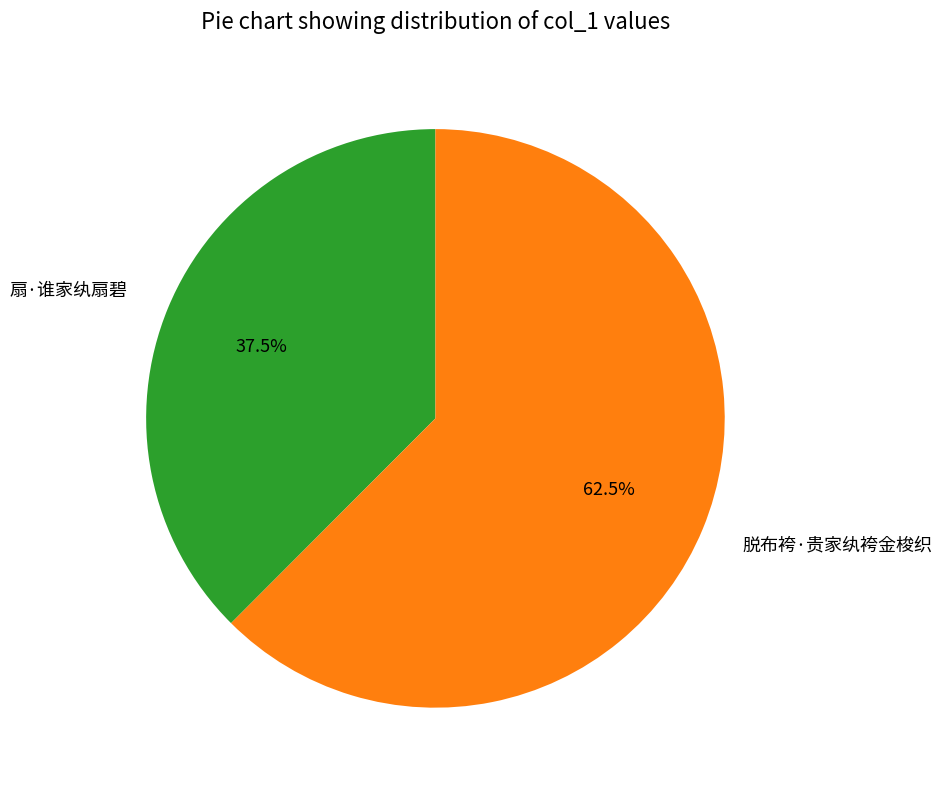

What percentage do 脱布袴·贵家纨袴金梭织 and 扇·谁家纨扇碧 together represent?

100.0%